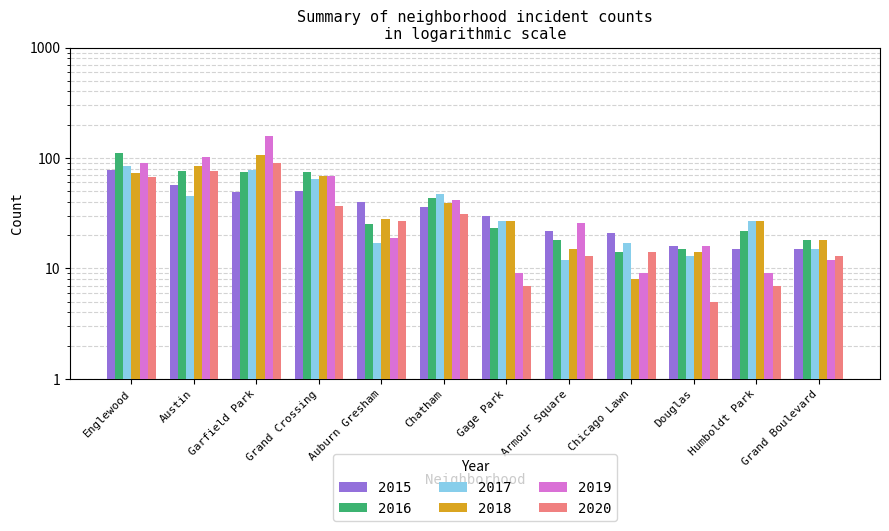

Rank the series at Armour Square from highest to lowest value.

2019, 2015, 2016, 2018, 2020, 2017